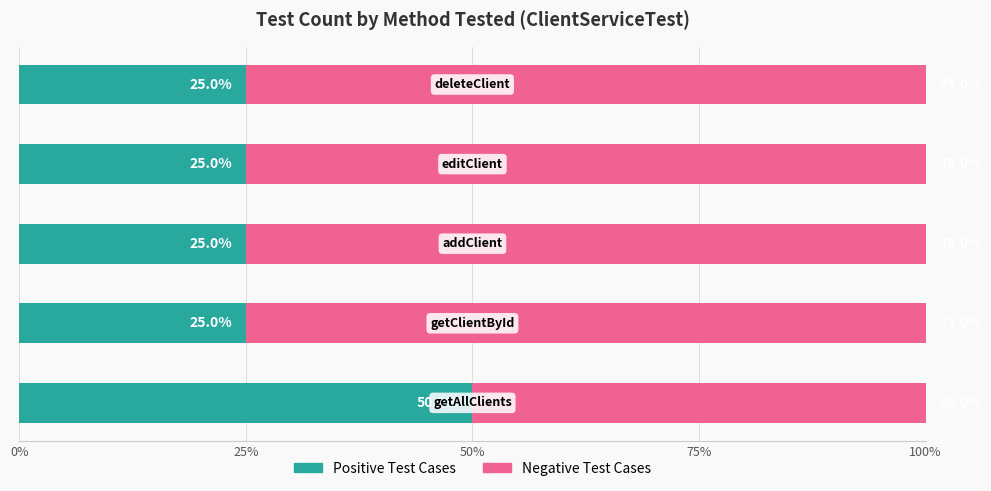

What is the difference between the maximum and minimum values in the Positive Test Cases series?

25